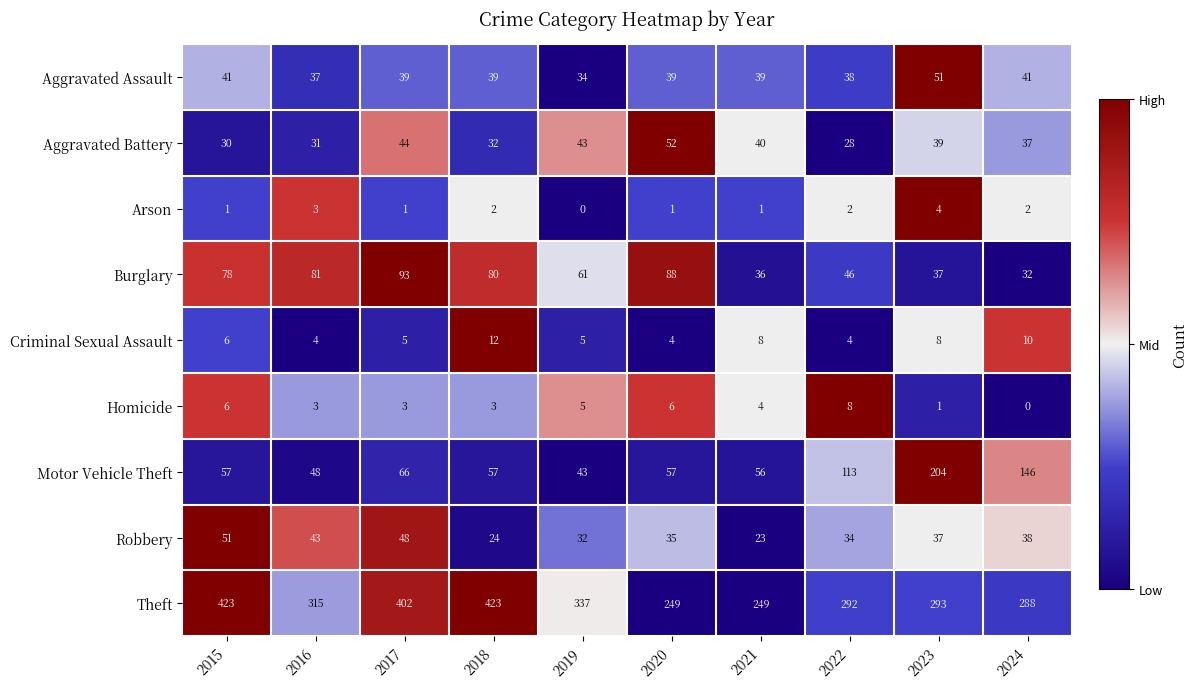

What is the sum of all Criminal Sexual Assault values?

66